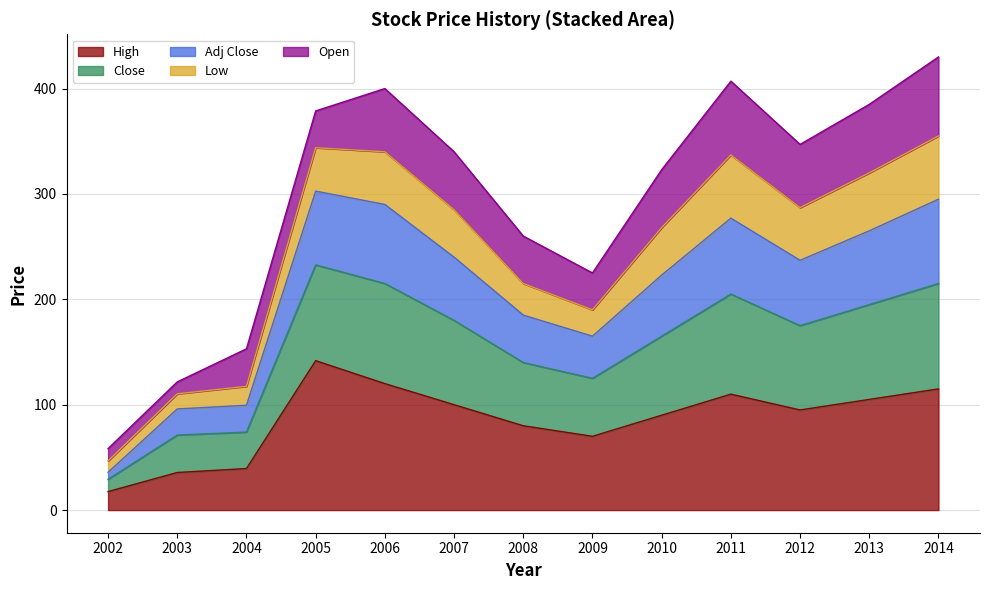

What is the approximate value of High at 2009?

70.0